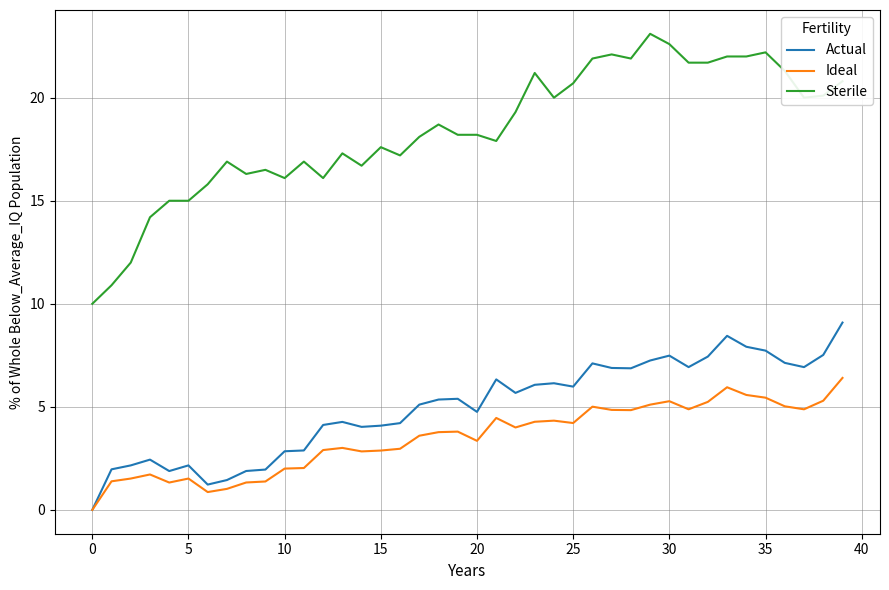

True or false: Actual and Sterile intersect in this chart.

False